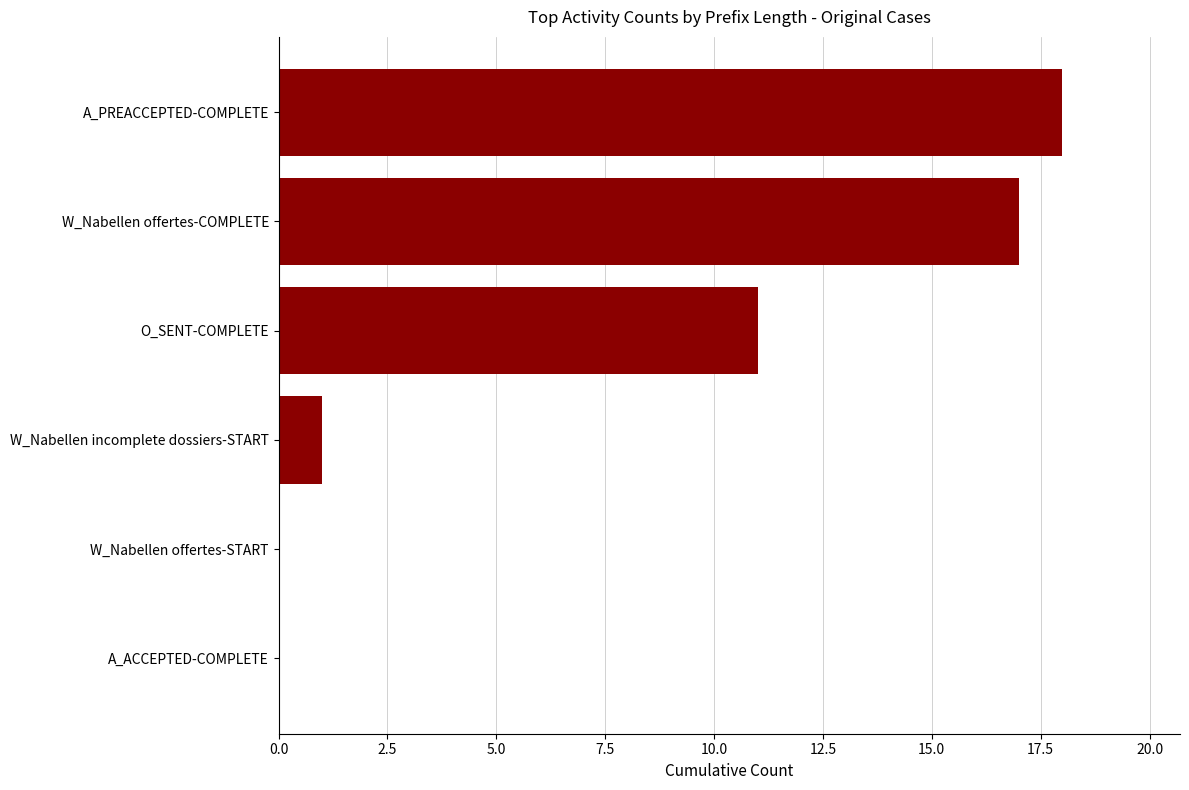

At which label is the value closest to 9?

O_SENT-COMPLETE